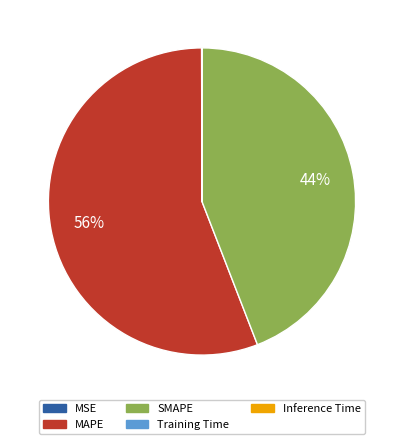

Does any single category account for the majority?

Yes